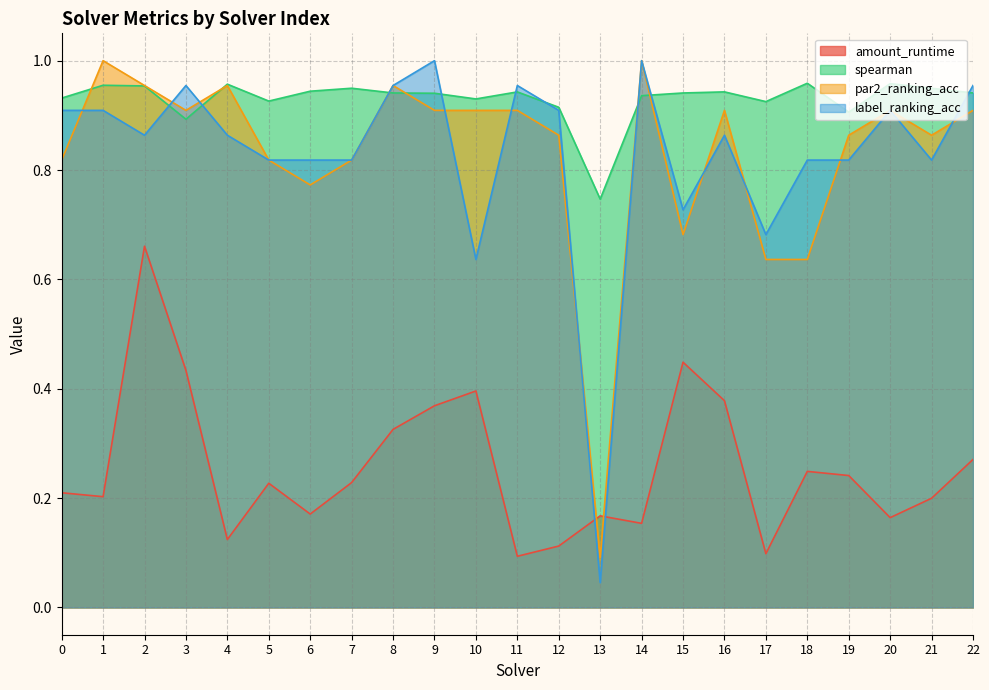

Which series changed the most between 10 and 11?

label_ranking_acc